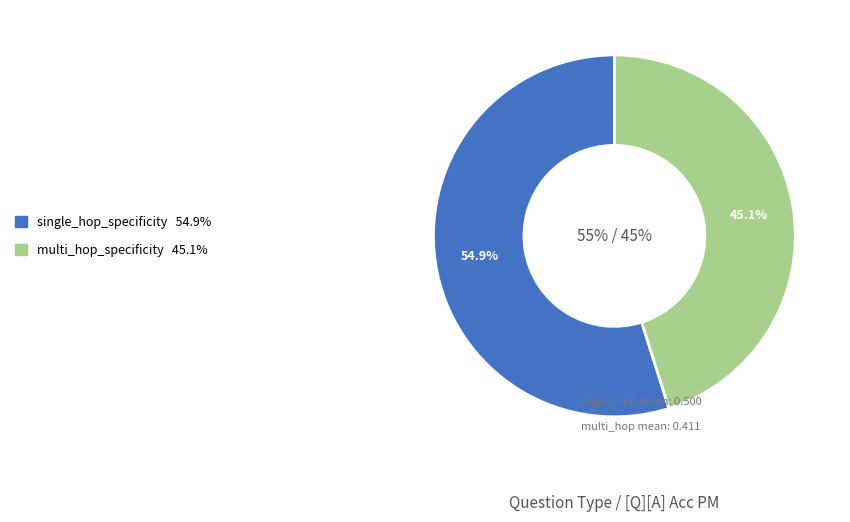

The multi_hop_specificity slice represents 45% of the pie. True or false?

True